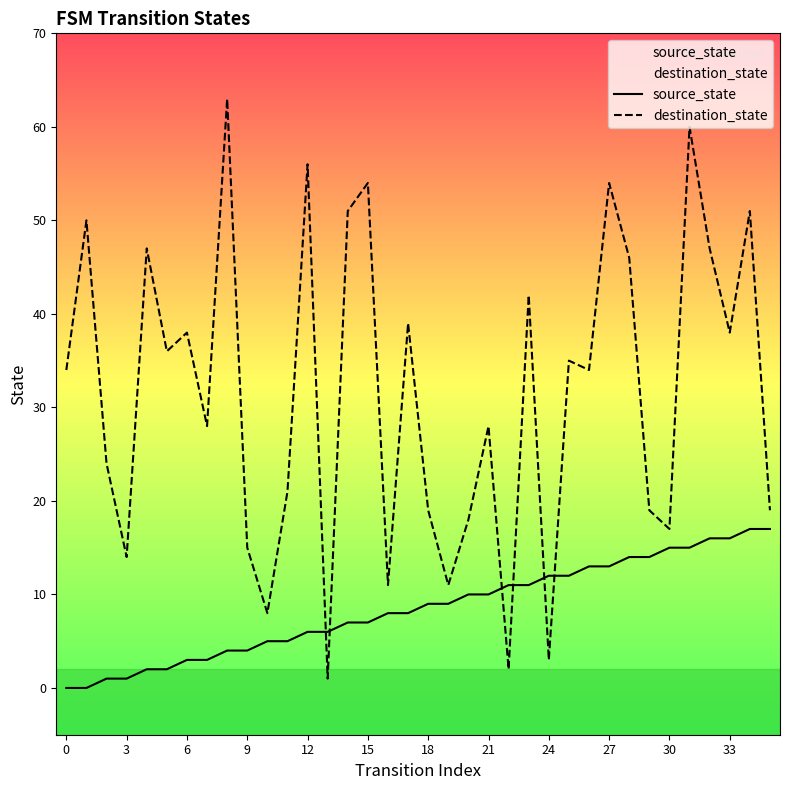

What is the spread (max minus min) of values at 18?

10